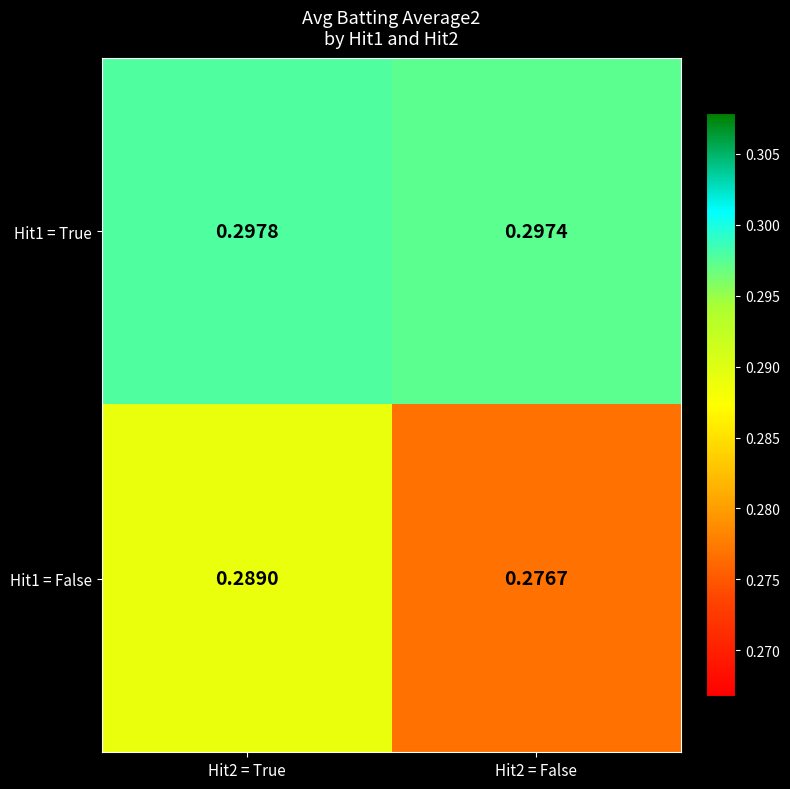

List the series in order of their peak value, lowest first.

Hit1 = False, Hit1 = True